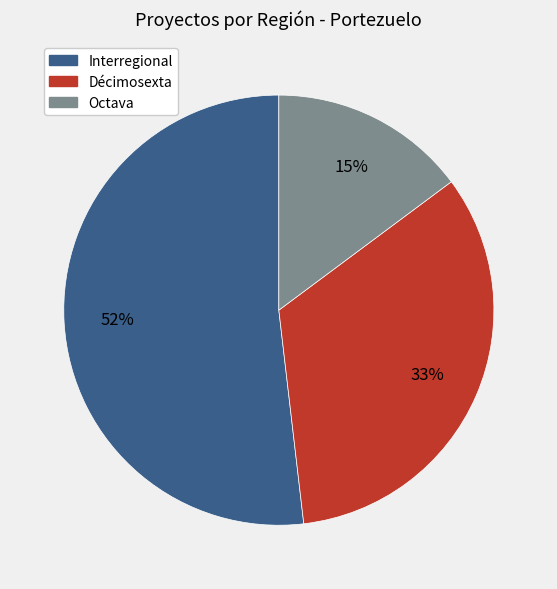

Approximately how many times larger is the value at Décimosexta compared to Octava?

2.2